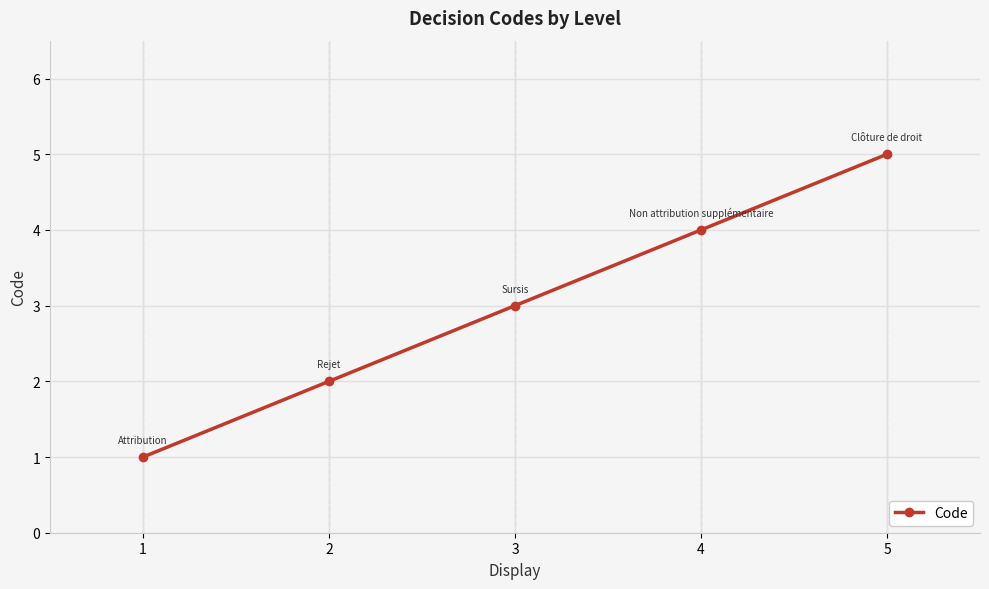

How many lines are shown in the chart?

1